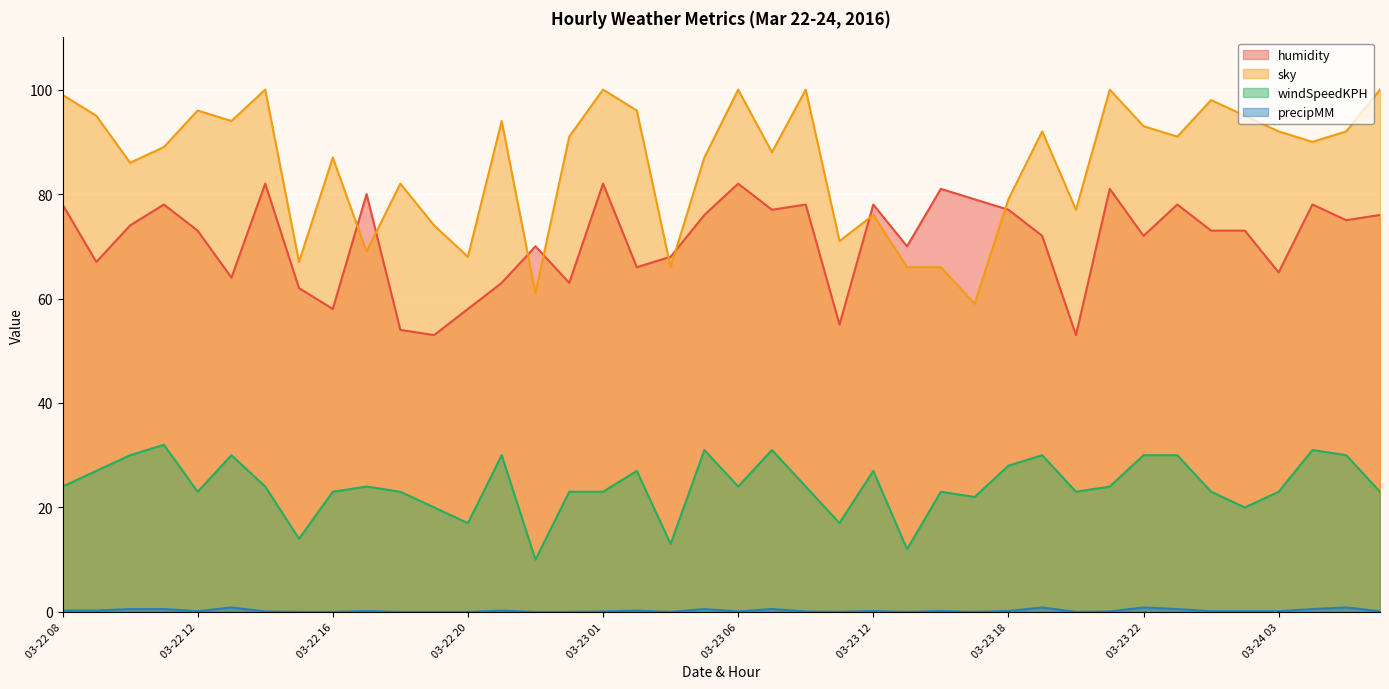

Reading left to right, list all the values displayed in this chart.

humidity: 03-22 08=78.0	03-22 09=67.0	03-22 10=74.0	03-22 11=78.0	03-22 12=73.0	03-22 13=64.0	03-22 14=82.0	03-22 15=62.0	03-22 16=58.0	03-22 17=80.0	03-22 18=54.0	03-22 19=53.0	03-22 20=58.0	03-22 22=63.0	03-22 23=70.0	03-23 00=63.0	03-23 01=82.0	03-23 03=66.0	03-23 04=68.0	03-23 05=76.0	03-23 06=82.0	03-23 07=77.0	03-23 08=78.0	03-23 11=55.0	03-23 12=78.0	03-23 13=70.0	03-23 14=81.0	03-23 17=79.0	03-23 18=77.0	03-23 19=72.0	03-23 20=53.0	03-23 21=81.0	03-23 22=72.0	03-23 23=78.0	03-24 00=73.0	03-24 01=73.0	03-24 03=65.0	03-24 04=78.0	03-24 06=75.0	03-24 07=76.0
sky: 03-22 08=99.0	03-22 09=95.0	03-22 10=86.0	03-22 11=89.0	03-22 12=96.0	03-22 13=94.0	03-22 14=100.0	03-22 15=67.0	03-22 16=87.0	03-22 17=69.0	03-22 18=82.0	03-22 19=74.0	03-22 20=68.0	03-22 22=94.0	03-22 23=61.0	03-23 00=91.0	03-23 01=100.0	03-23 03=96.0	03-23 04=66.0	03-23 05=87.0	03-23 06=100.0	03-23 07=88.0	03-23 08=100.0	03-23 11=71.0	03-23 12=76.0	03-23 13=66.0	03-23 14=66.0	03-23 17=59.0	03-23 18=79.0	03-23 19=92.0	03-23 20=77.0	03-23 21=100.0	03-23 22=93.0	03-23 23=91.0	03-24 00=98.0	03-24 01=95.0	03-24 03=92.0	03-24 04=90.0	03-24 06=92.0	03-24 07=100.0
windSpeedKPH: 03-22 08=24.0	03-22 09=27.0	03-22 10=30.0	03-22 11=32.0	03-22 12=23.0	03-22 13=30.0	03-22 14=24.0	03-22 15=14.0	03-22 16=23.0	03-22 17=24.0	03-22 18=23.0	03-22 19=20.0	03-22 20=17.0	03-22 22=30.0	03-22 23=10.0	03-23 00=23.0	03-23 01=23.0	03-23 03=27.0	03-23 04=13.0	03-23 05=31.0	03-23 06=24.0	03-23 07=31.0	03-23 08=24.0	03-23 11=17.0	03-23 12=27.0	03-23 13=12.0	03-23 14=23.0	03-23 17=22.0	03-23 18=28.0	03-23 19=30.0	03-23 20=23.0	03-23 21=24.0	03-23 22=30.0	03-23 23=30.0	03-24 00=23.0	03-24 01=20.0	03-24 03=23.0	03-24 04=31.0	03-24 06=30.0	03-24 07=23.0
precipMM: 03-22 08=0.2	03-22 09=0.2	03-22 10=0.6	03-22 11=0.6	03-22 12=0.1	03-22 13=0.8	03-22 14=0.1	03-22 15=0.0	03-22 16=0.0	03-22 17=0.2	03-22 18=0.0	03-22 19=0.0	03-22 20=0.0	03-22 22=0.2	03-22 23=0.0	03-23 00=0.0	03-23 01=0.1	03-23 03=0.2	03-23 04=0.0	03-23 05=0.6	03-23 06=0.1	03-23 07=0.6	03-23 08=0.1	03-23 11=0.0	03-23 12=0.2	03-23 13=0.0	03-23 14=0.2	03-23 17=0.0	03-23 18=0.2	03-23 19=0.8	03-23 20=0.0	03-23 21=0.1	03-23 22=0.8	03-23 23=0.6	03-24 00=0.1	03-24 01=0.1	03-24 03=0.1	03-24 04=0.6	03-24 06=0.8	03-24 07=0.1